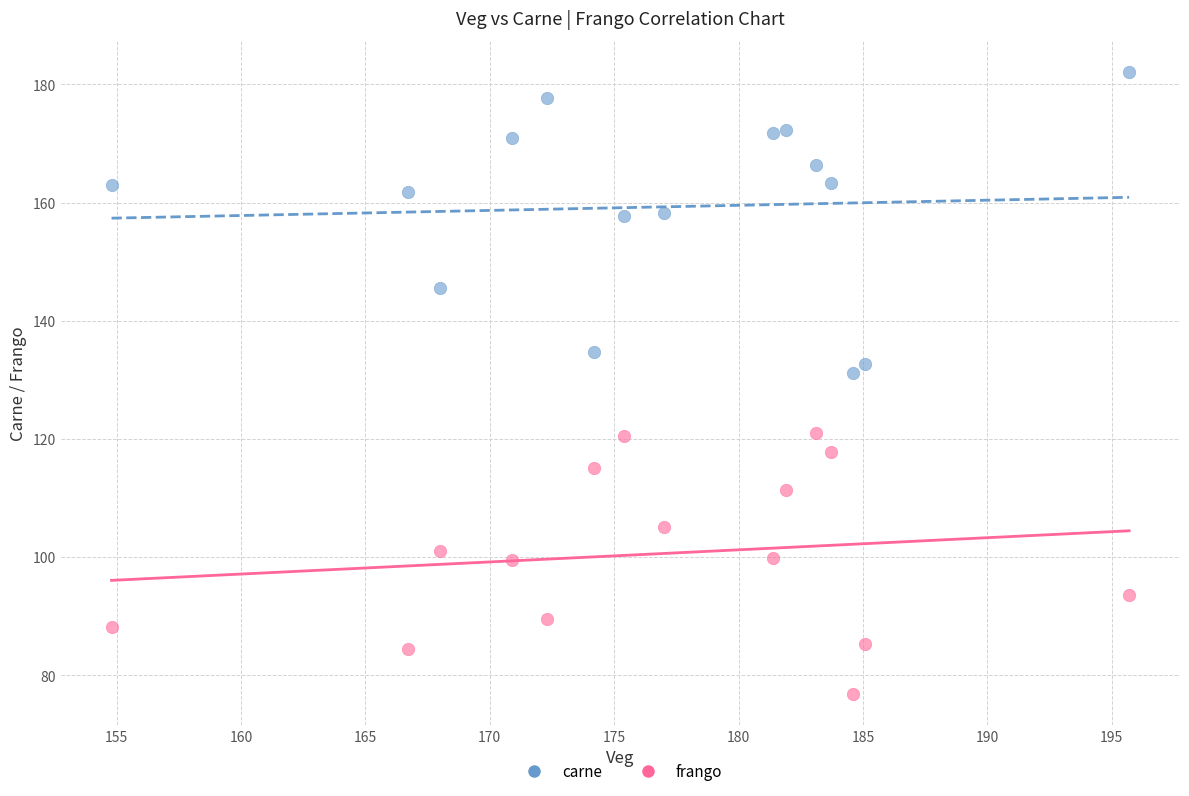

Which series contains the lowest Y value?

frango